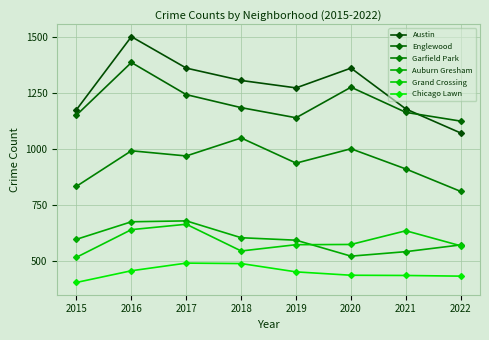

Reading left to right, transcribe all the data shown in this chart.

Austin: 1175	1500	1360	1305	1272	1360	1178	1071
Englewood: 1151	1385	1242	1184	1139	1275	1163	1124
Garfield Park: 834	992	969	1049	937	1001	911	811
Auburn Gresham: 598	676	680	605	594	523	543	573
Grand Crossing: 518	641	665	546	574	575	636	569
Chicago Lawn: 406	458	492	490	453	438	437	434